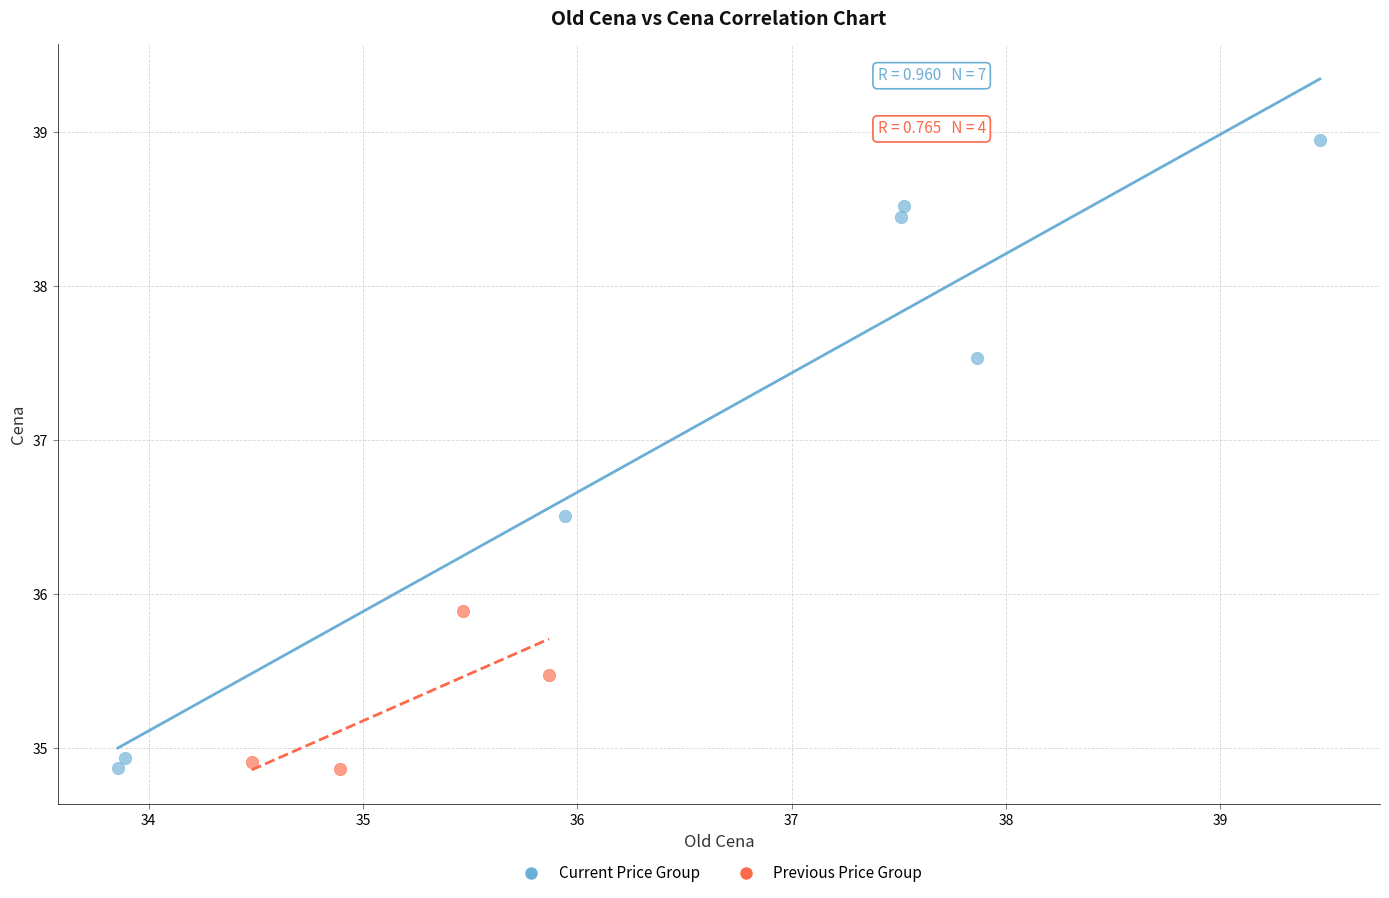

Which series contains the highest Y value?

Current Price Group